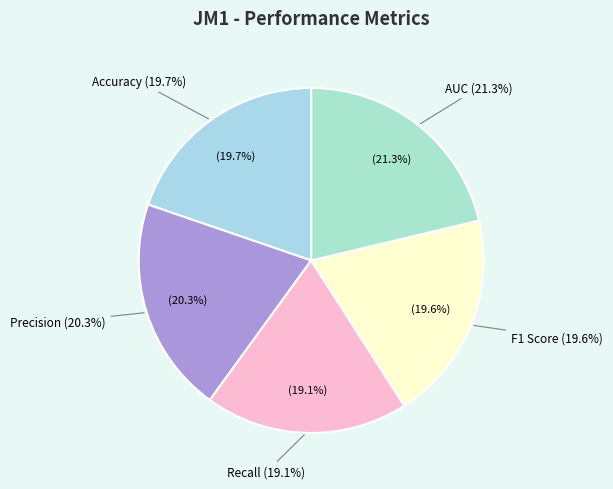

To the nearest percent, what is the combined percentage of AUC and F1 Score?

41%